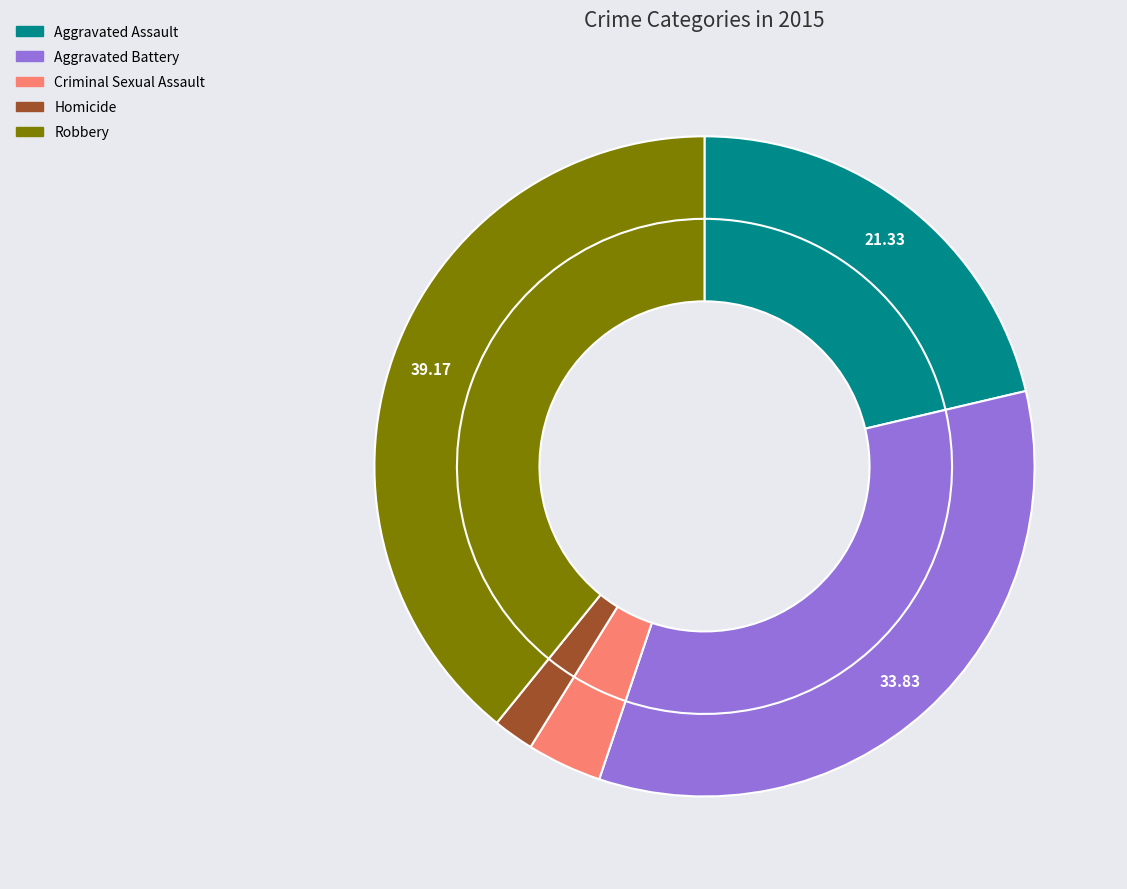

Is Robbery the majority of the pie?

No